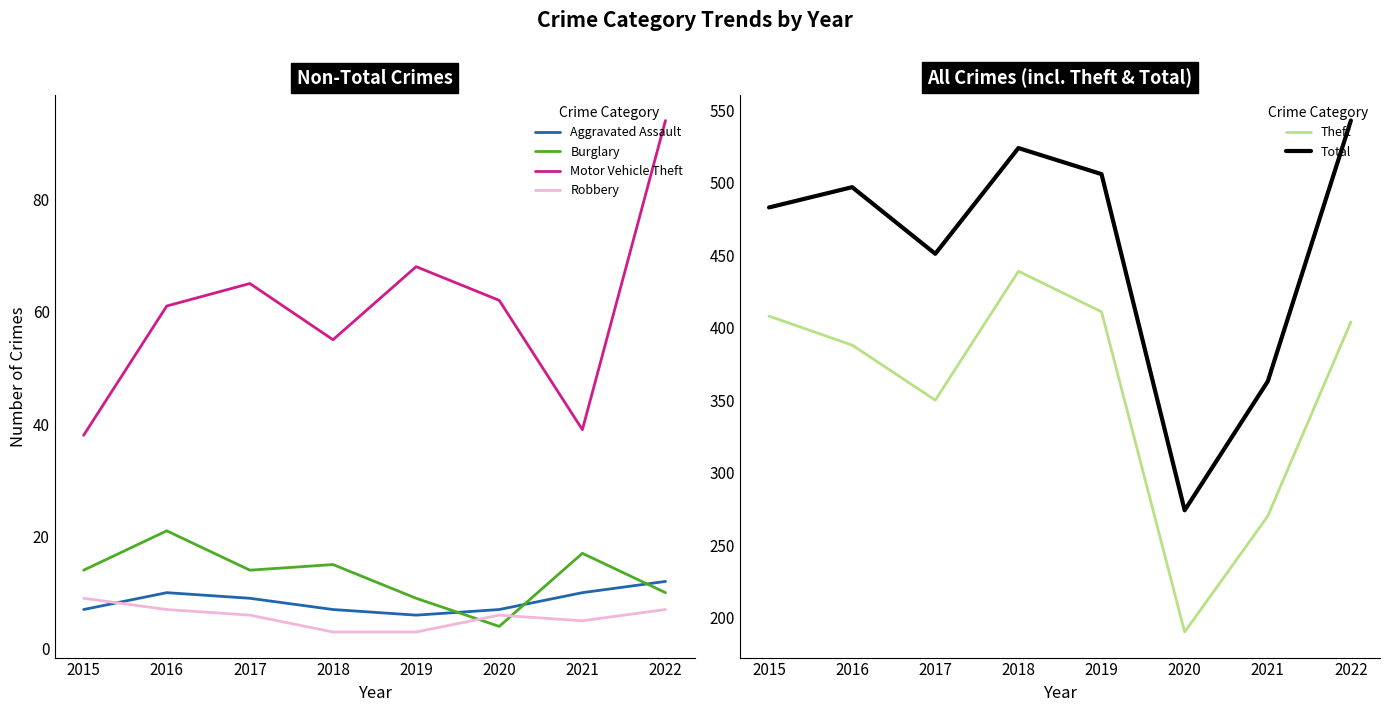

At which category does the chart reach its peak across all series?

2022